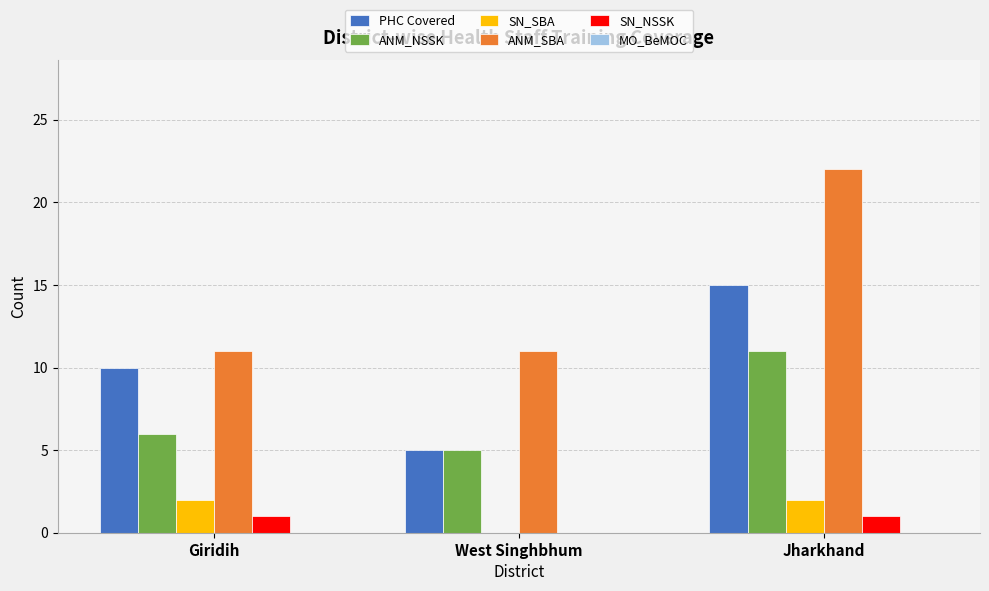

The value of ANM_SBA at Giridih is 11. True or false?

True